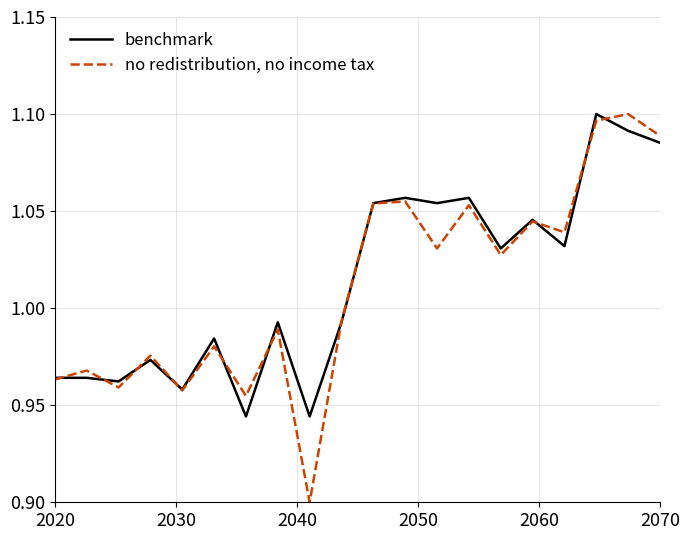

Does the chart have visible grid lines?

Yes